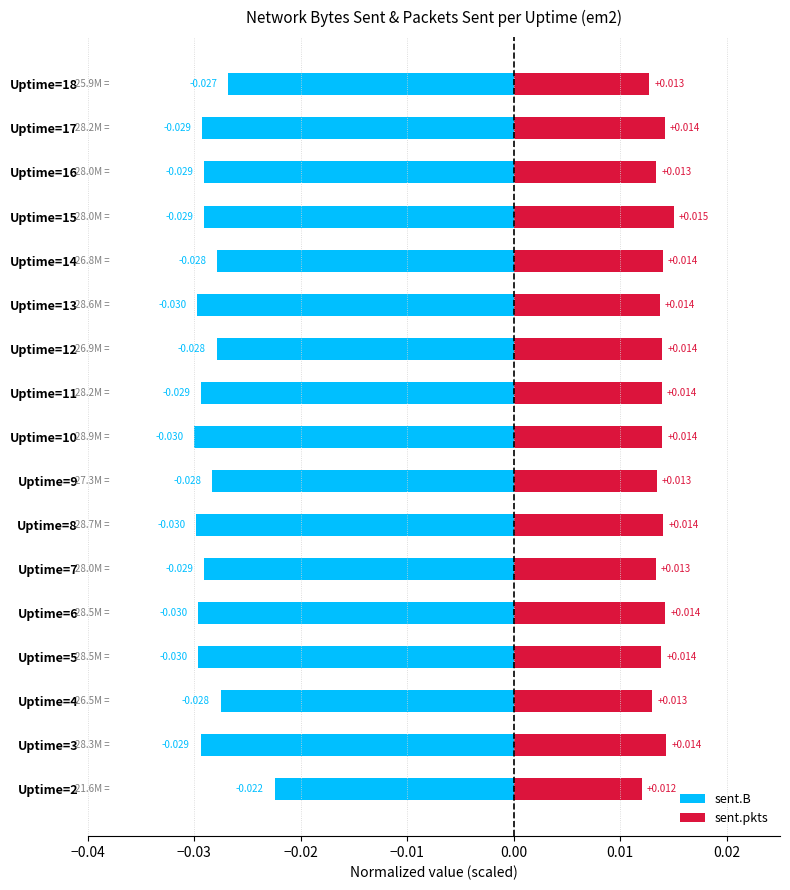

Which series has the largest range (max minus min)?

sent.B